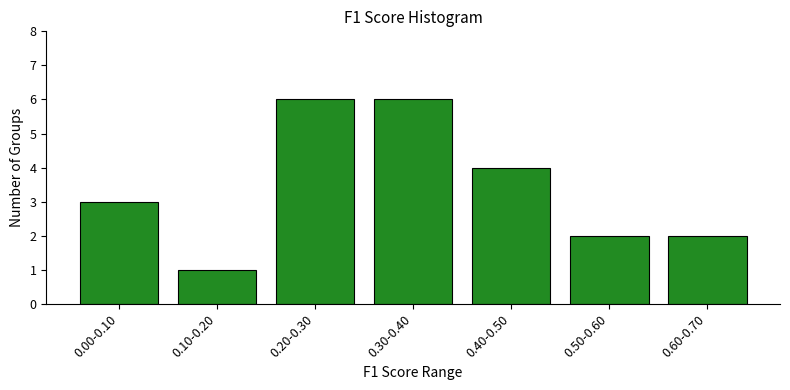

Reading left to right, extract all data points from this chart.

0.00-0.10=3	0.10-0.20=1	0.20-0.30=6	0.30-0.40=6	0.40-0.50=4	0.50-0.60=2	0.60-0.70=2